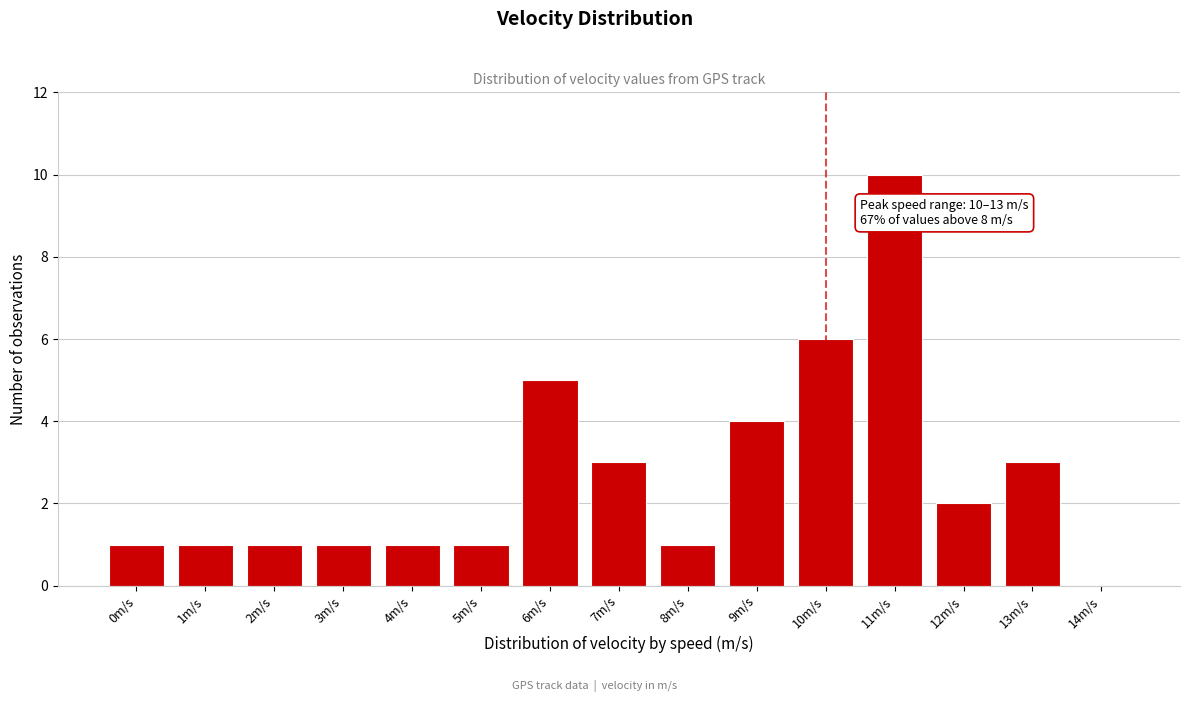

Reading right to left, transcribe all the data shown in this chart.

14m/s=0	13m/s=3	12m/s=2	11m/s=10	10m/s=6	9m/s=4	8m/s=1	7m/s=3	6m/s=5	5m/s=1	4m/s=1	3m/s=1	2m/s=1	1m/s=1	0m/s=1